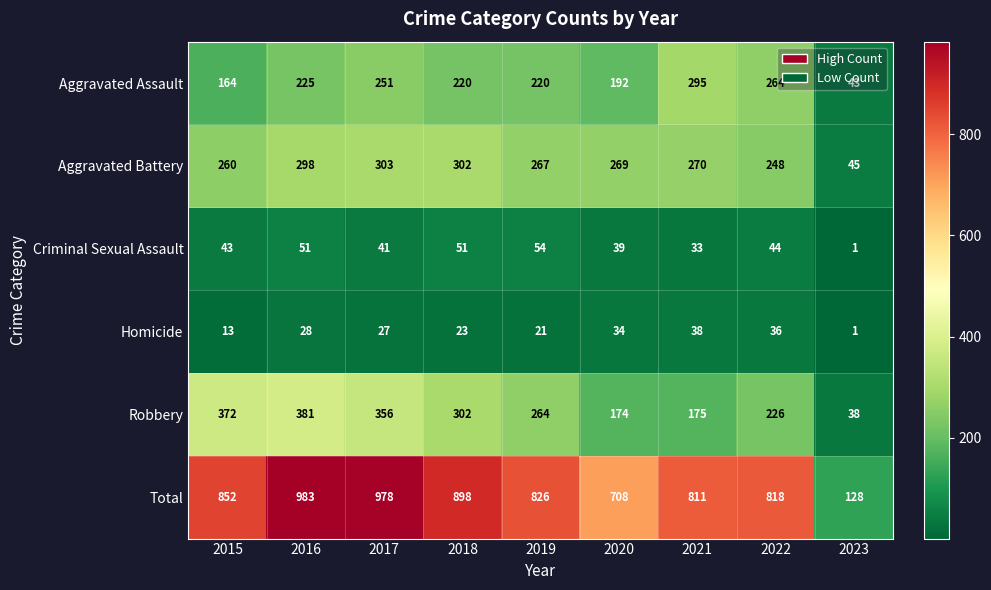

At which label does Aggravated Battery first exceed 269?

2016